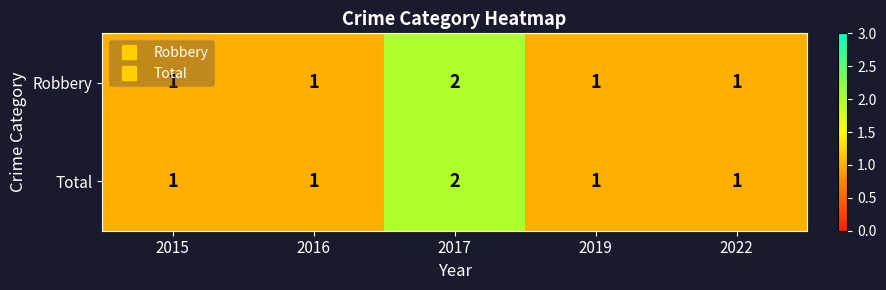

Count the number of categories in the chart.

5